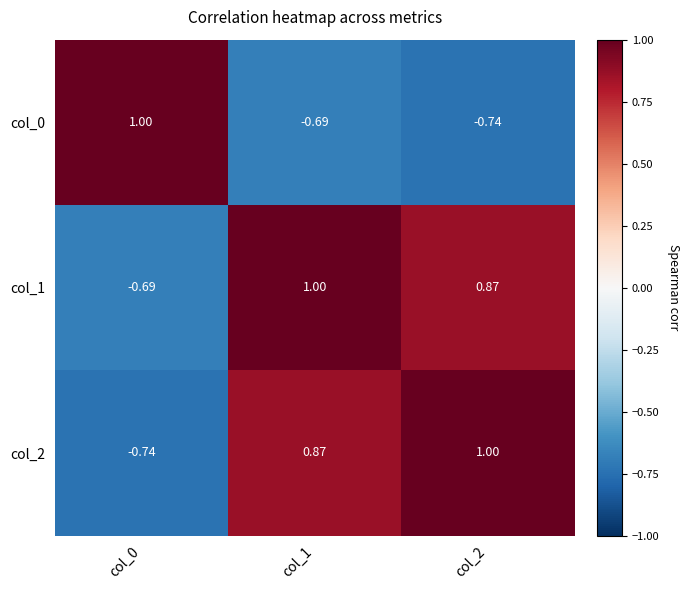

How many distinct data groups are displayed?

3